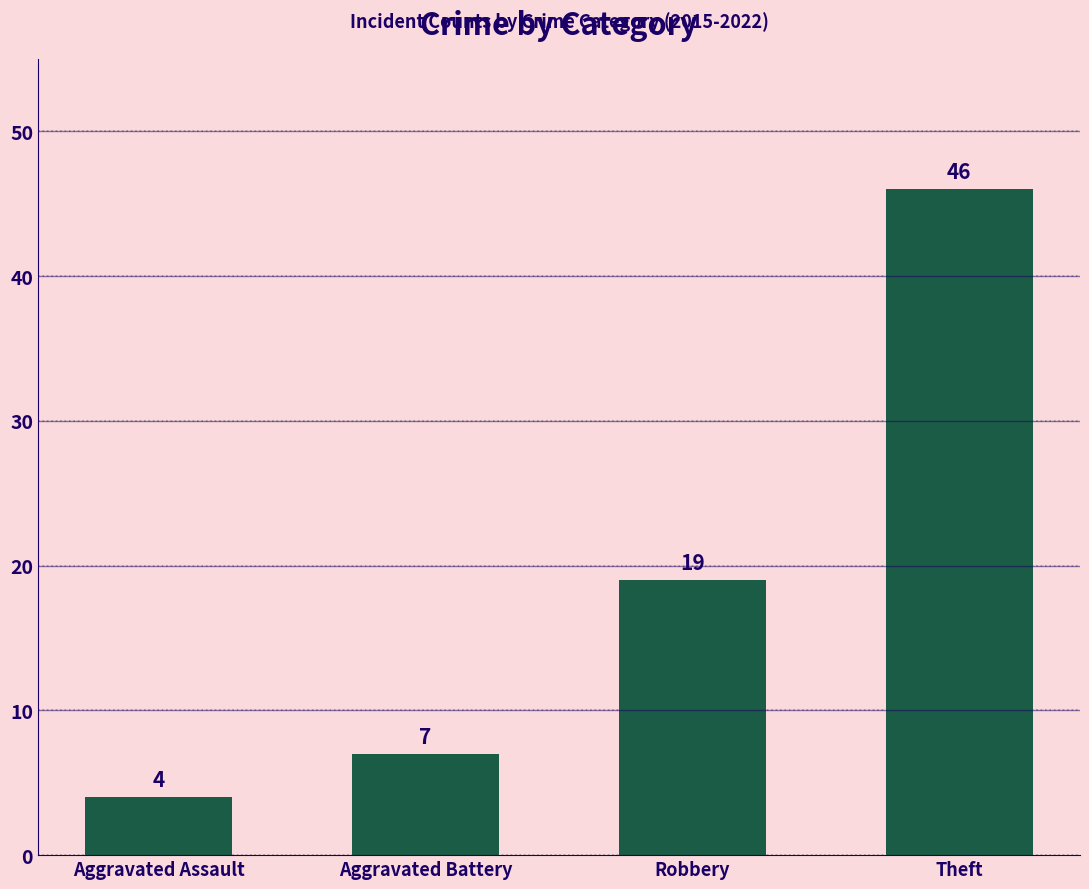

What is the difference between the maximum and minimum values?

42